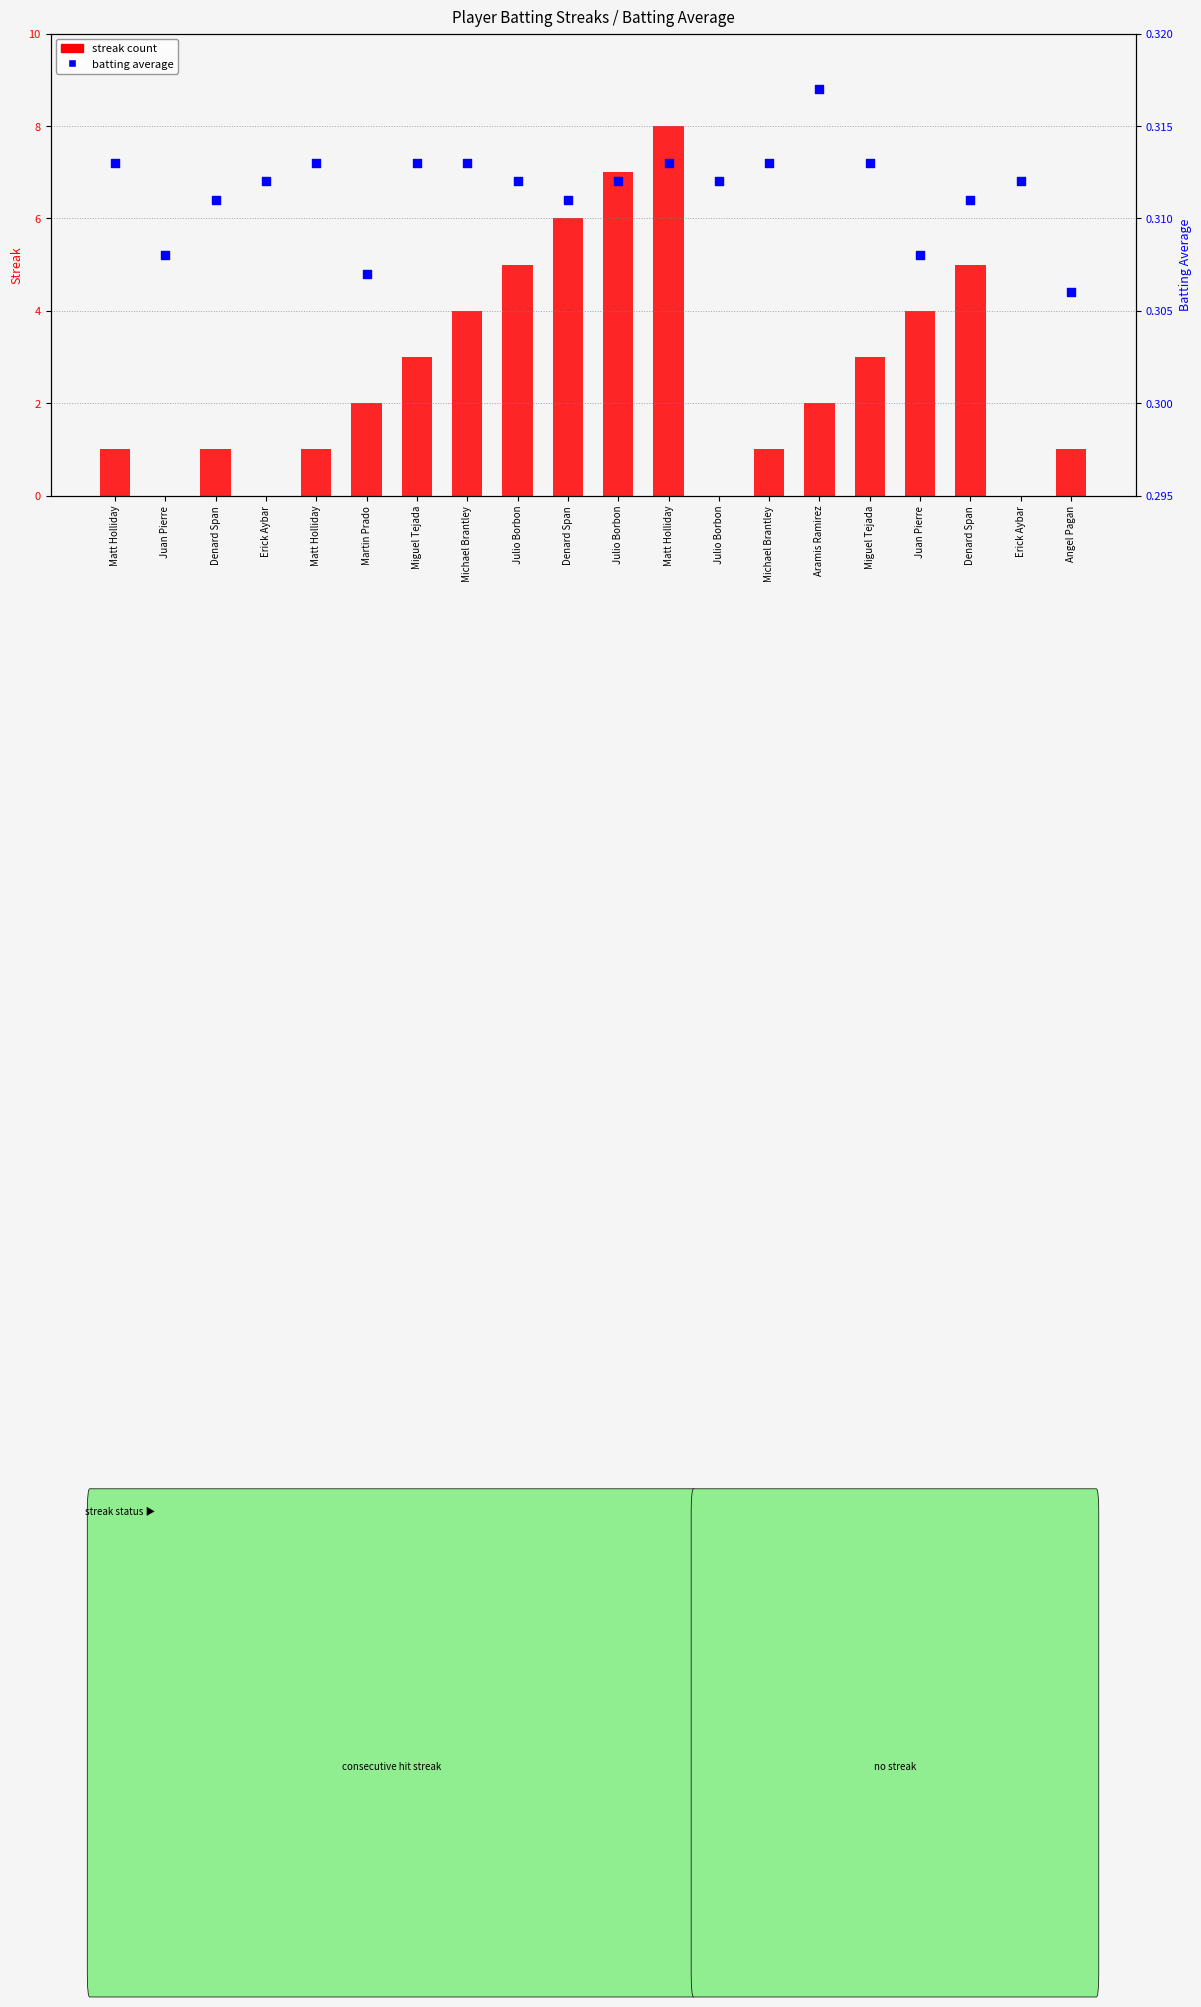

Which series reaches the maximum Y coordinate?

streak count